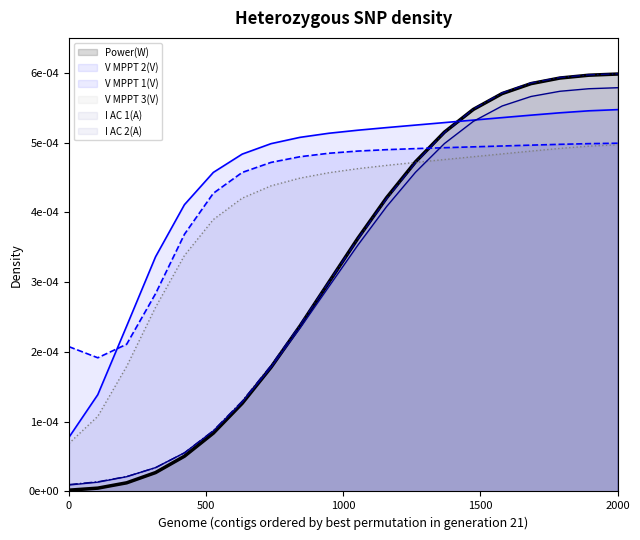

How many lines are shown in the chart?

5